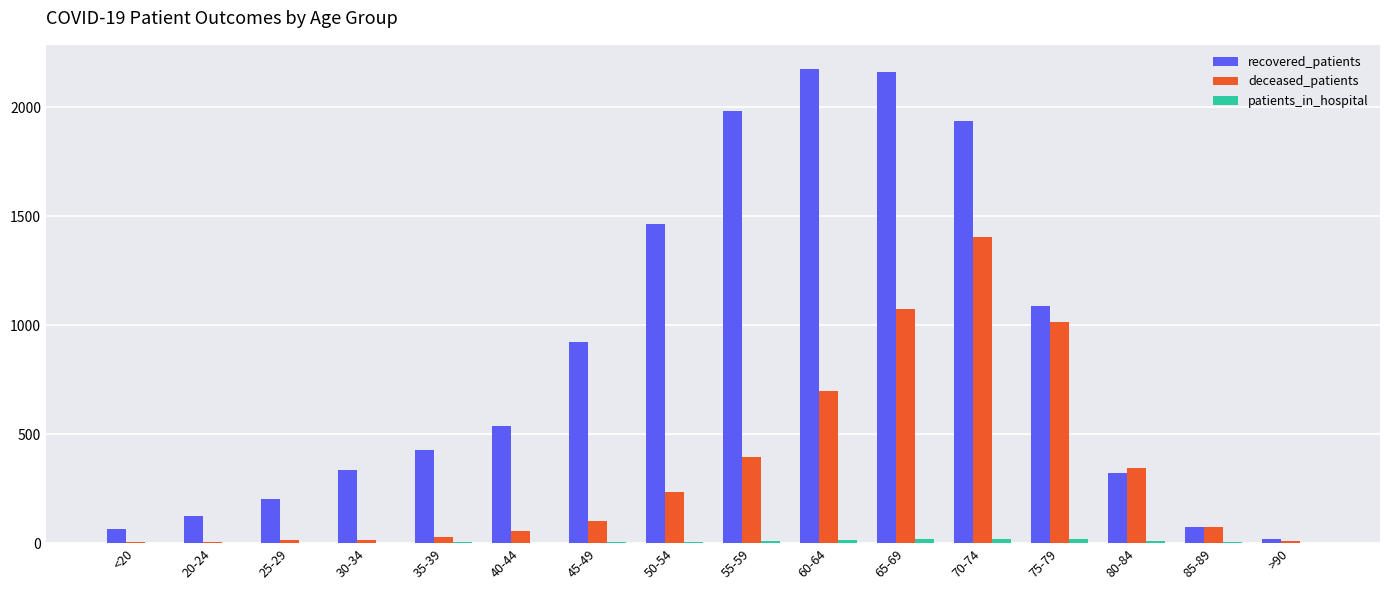

At which category is the sum across all series the highest?

70-74